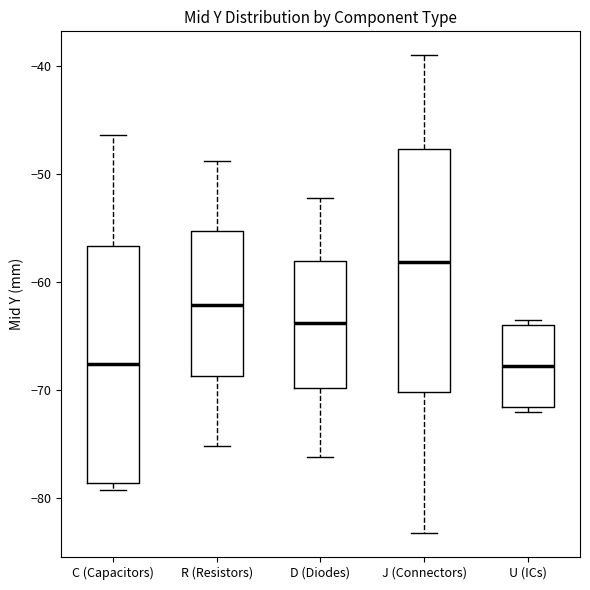

Where is the lower edge of the box for R (Resistors) on the y-axis? The values are not printed on the chart, so give them approximately, as read against the axis.

-69